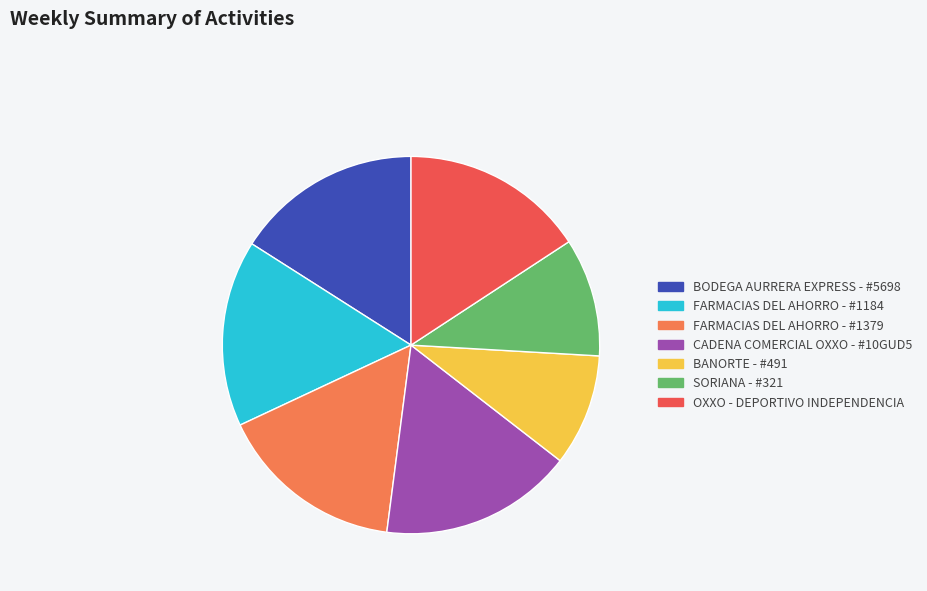

Is it true that BODEGA AURRERA EXPRESS - #5698 is 16% of the pie?

True